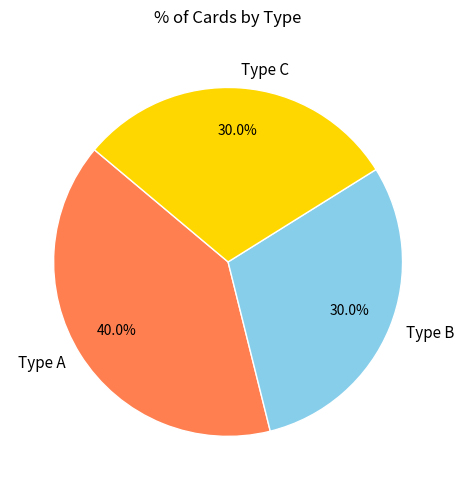

What is the largest slice in the pie chart?

Type A